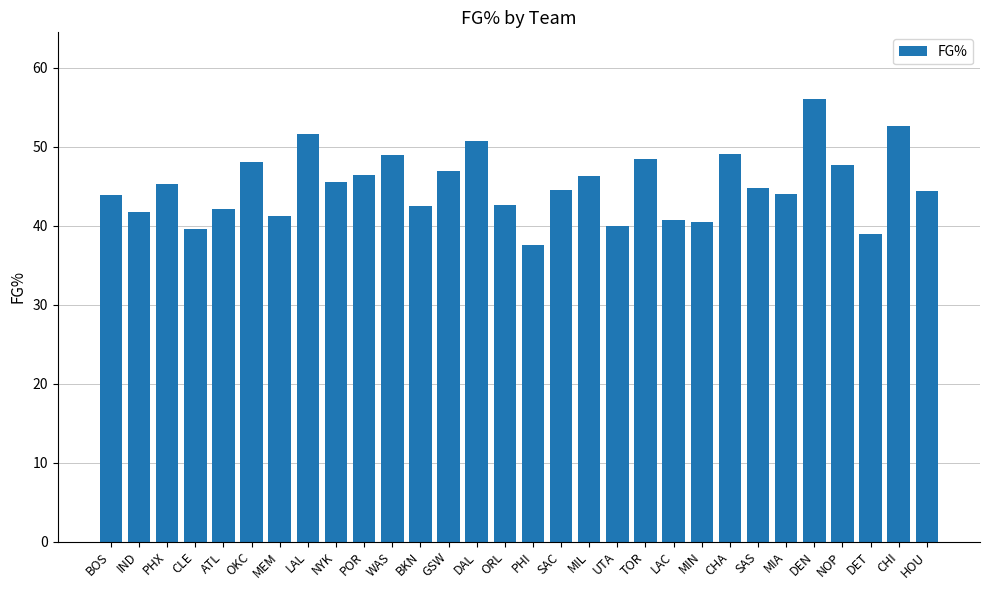

What is the value of the 1st bar from the left?

43.9